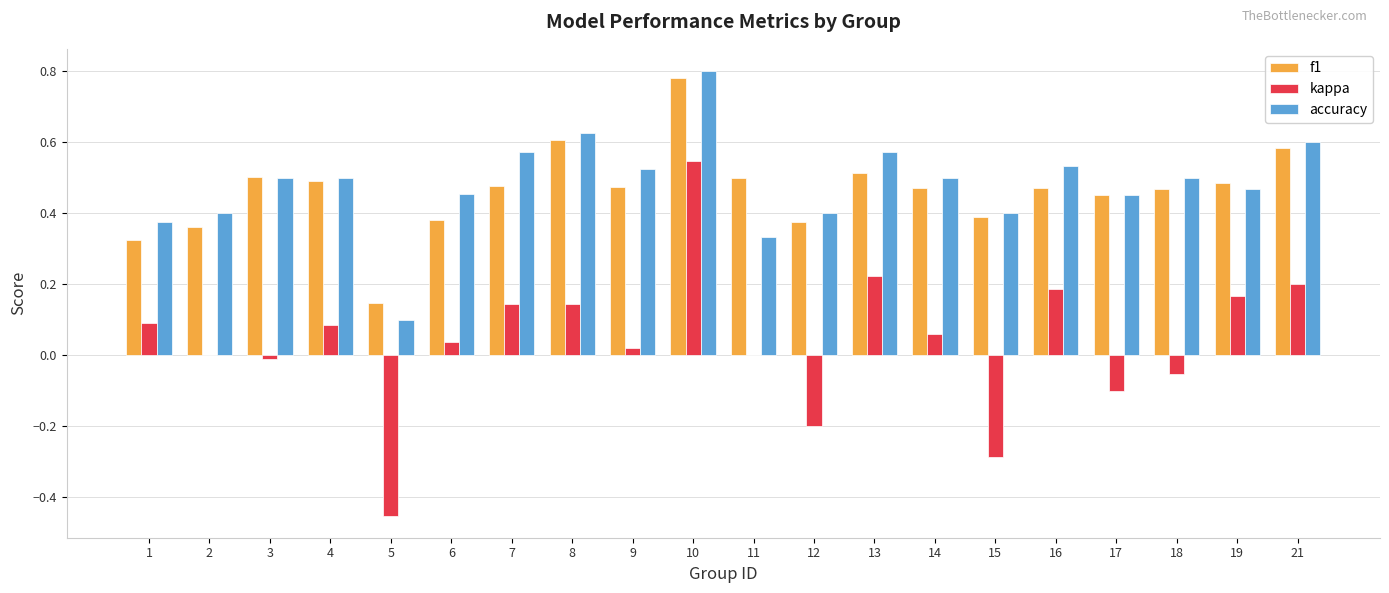

Are the bars horizontal?

No